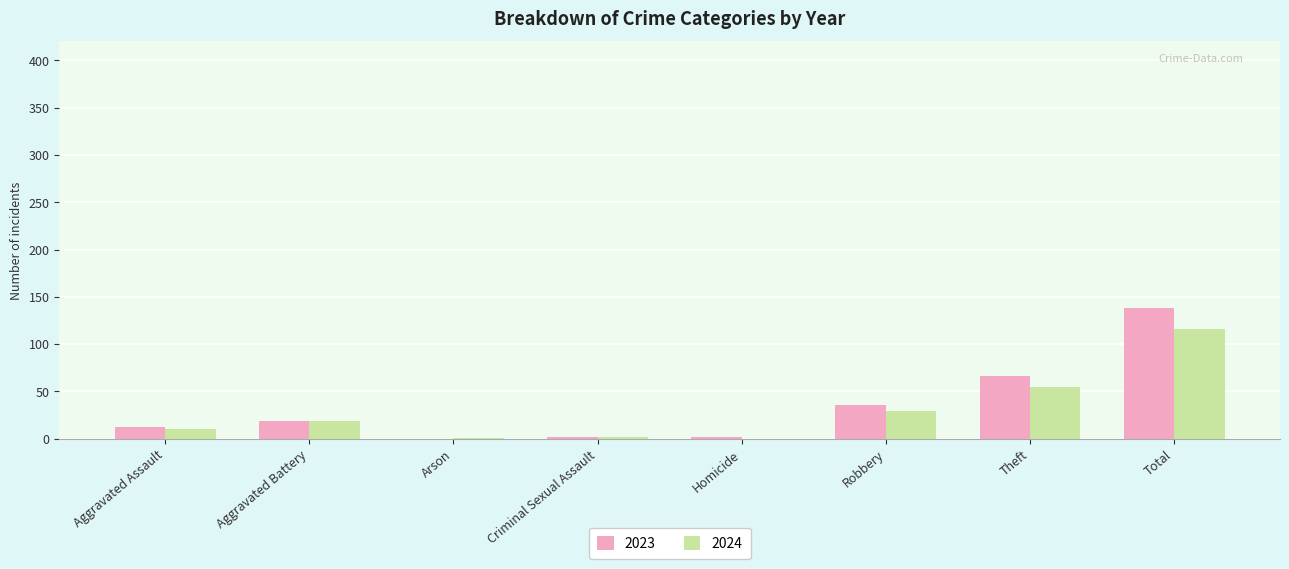

What is the maximum value for 2023?

138